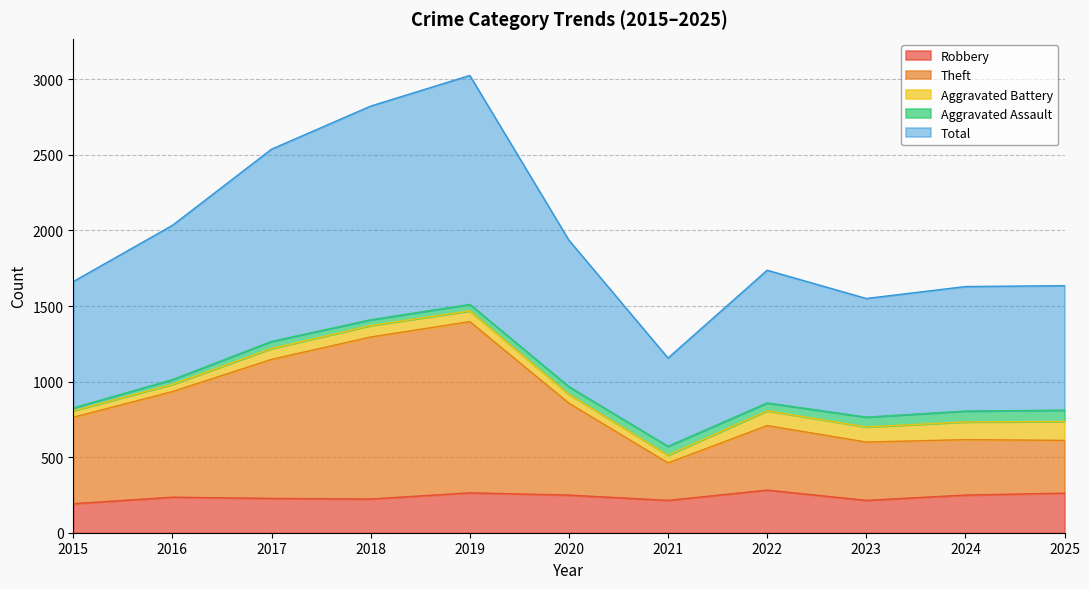

Is it true that Total equals 4095 at 2017?

False